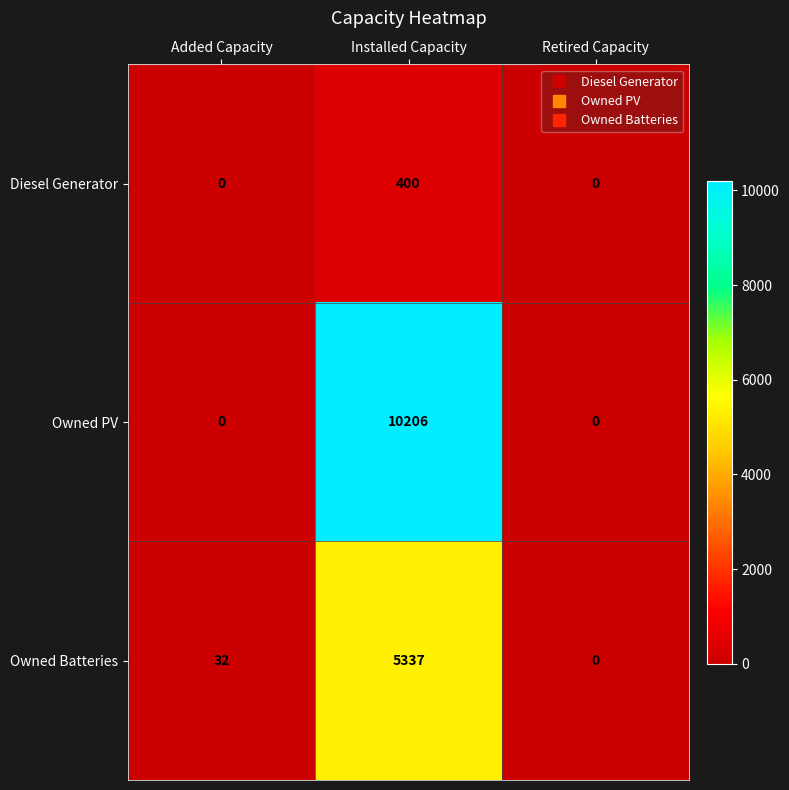

Which series has the largest total across all categories?

Owned PV